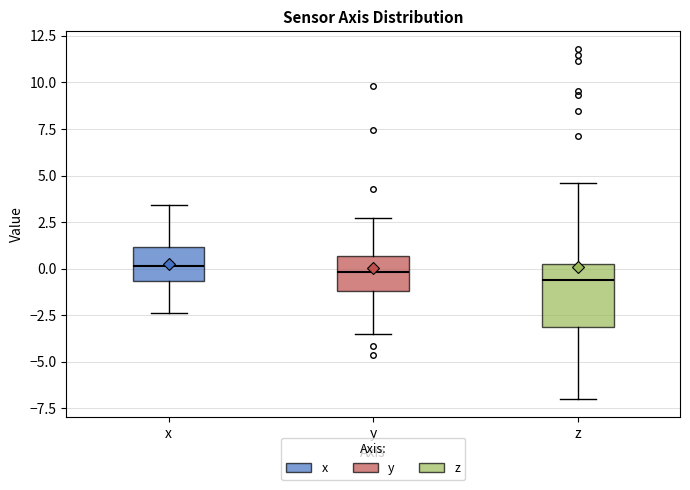

Where does the median line of the box for z sit on the y-axis? The values are not printed on the chart, so give them approximately, as read against the axis.

-0.5